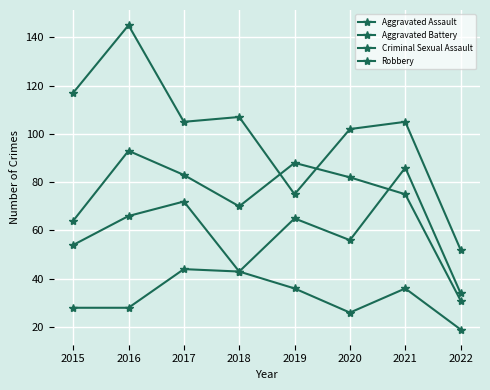

Reading left to right, list all the values displayed in this chart.

Aggravated Assault: 2015=54	2016=66	2017=72	2018=43	2019=65	2020=56	2021=86	2022=34
Aggravated Battery: 2015=64	2016=93	2017=83	2018=70	2019=88	2020=82	2021=75	2022=31
Criminal Sexual Assault: 2015=28	2016=28	2017=44	2018=43	2019=36	2020=26	2021=36	2022=19
Robbery: 2015=117	2016=145	2017=105	2018=107	2019=75	2020=102	2021=105	2022=52